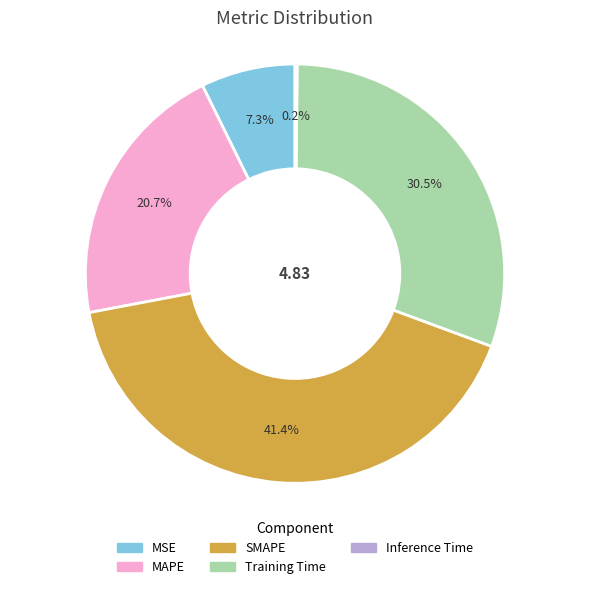

Combined, do SMAPE and MSE account for over 50%?

No